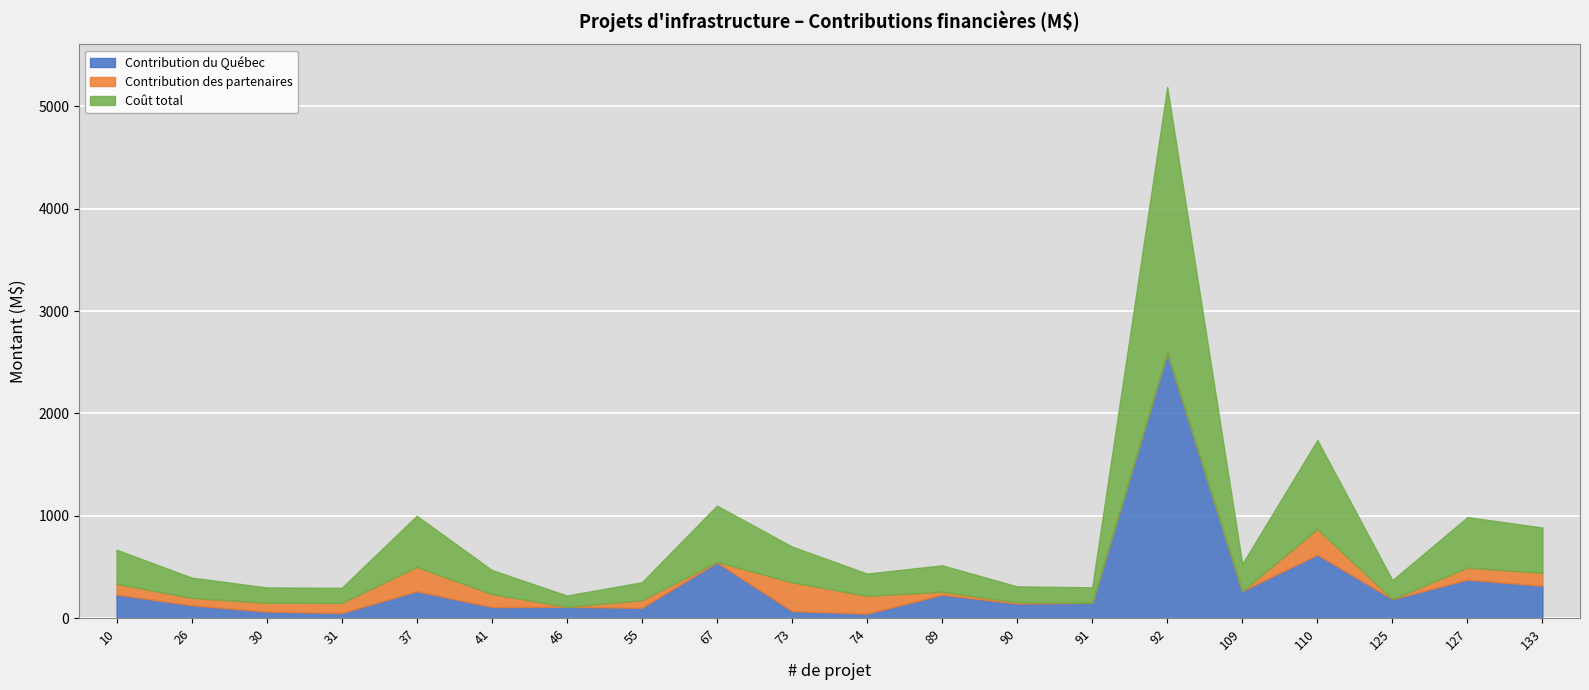

How many positive values does the Contribution des partenaires series have?

15